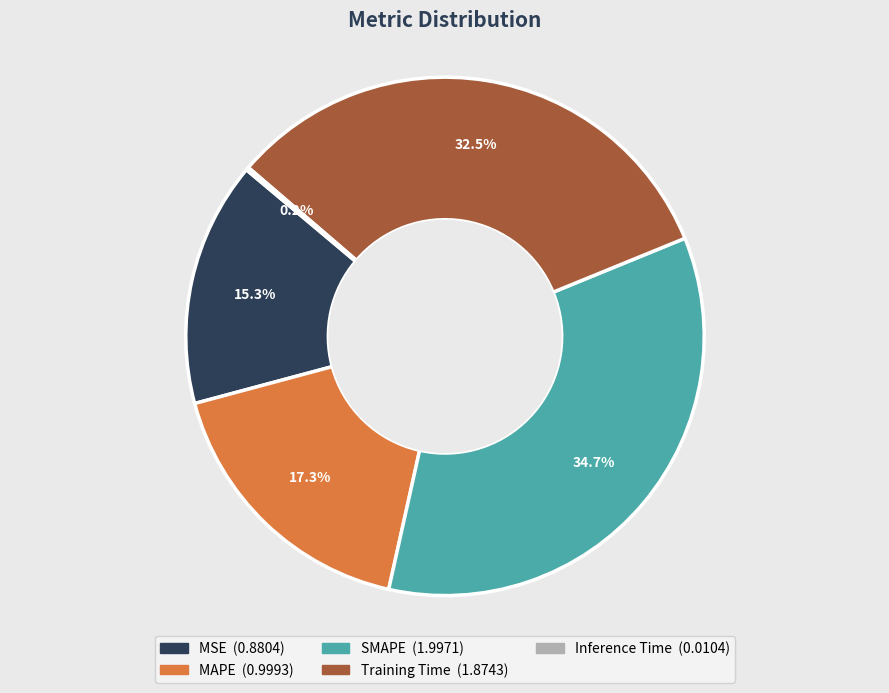

What is the largest slice in the pie chart?

SMAPE